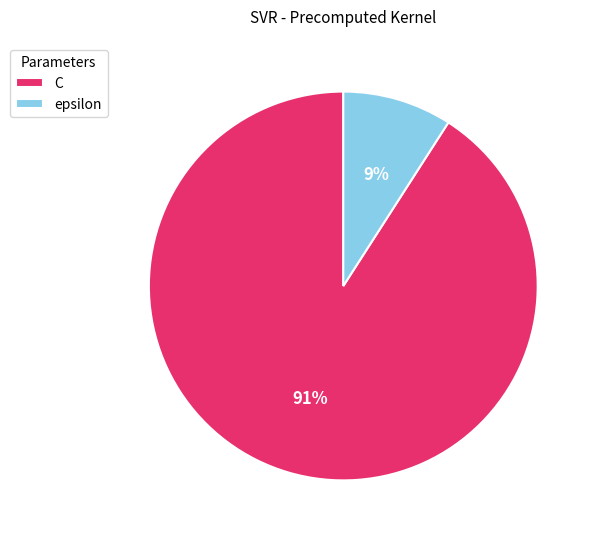

To the nearest percent, what is the difference between the epsilon and C slice percentages?

82%